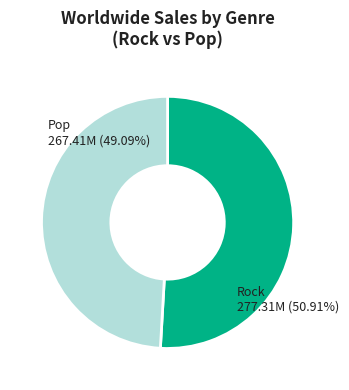

Does any single category account for the majority?

Yes